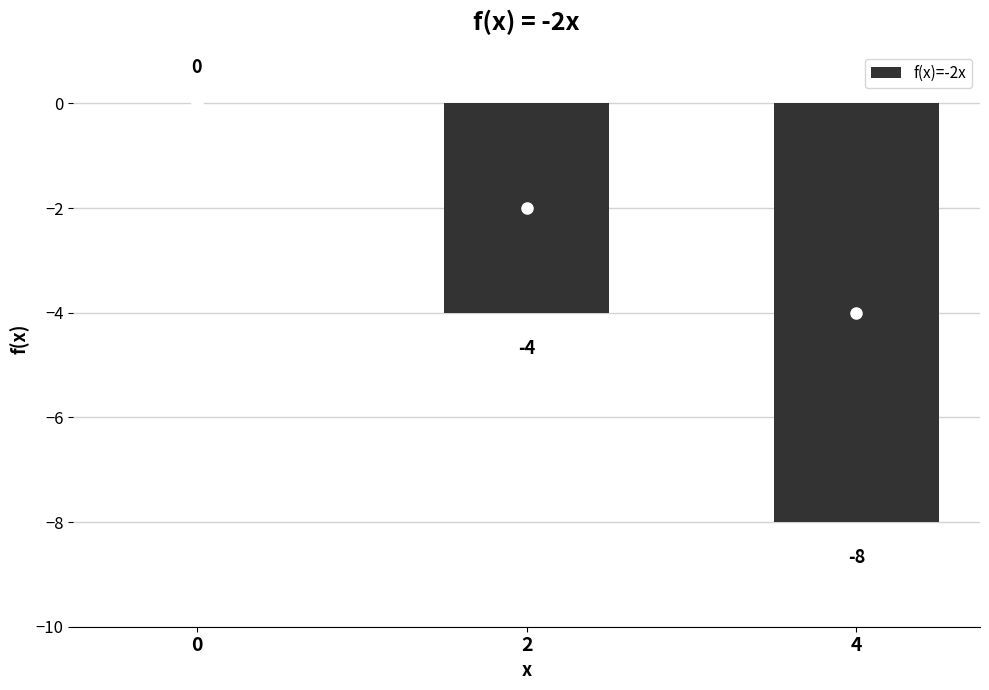

What is the sum of all values?

-12